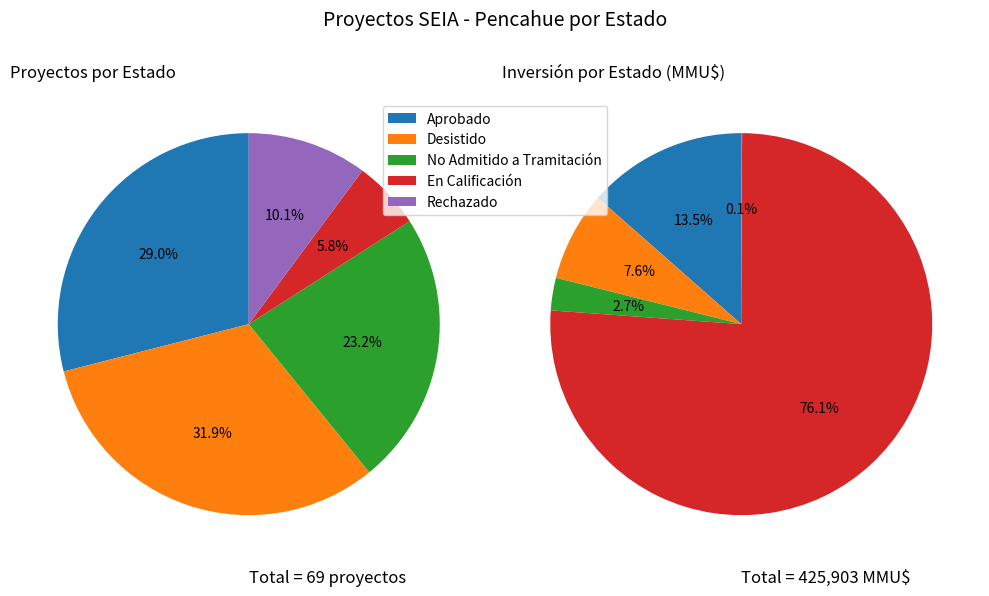

How many segments does this pie chart have?

5